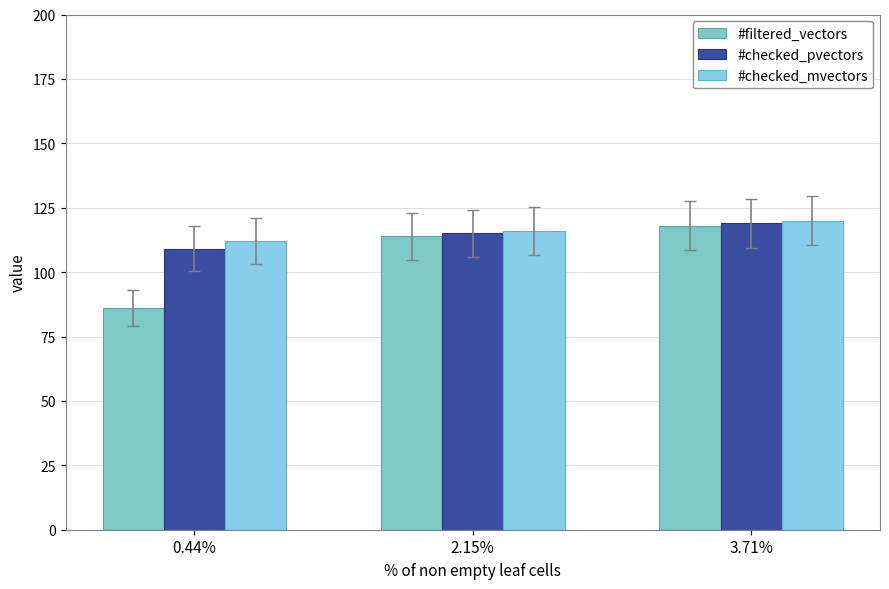

List the labels in order of #checked_mvectors value, largest first.

3.71%, 2.15%, 0.44%